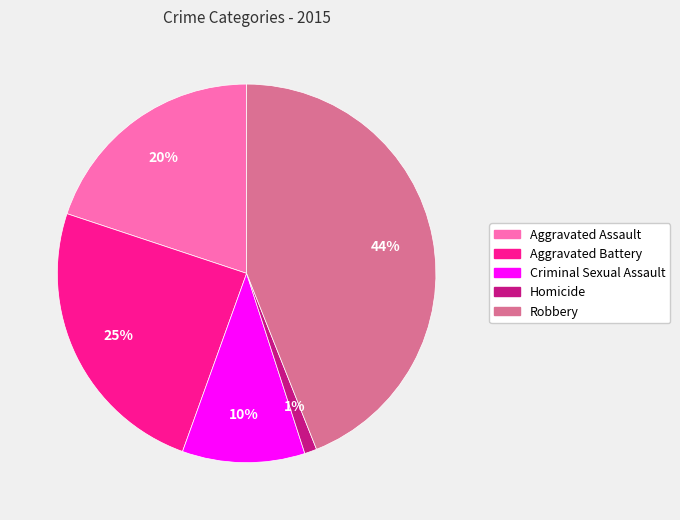

Is there any slice that represents more than half of the pie?

No